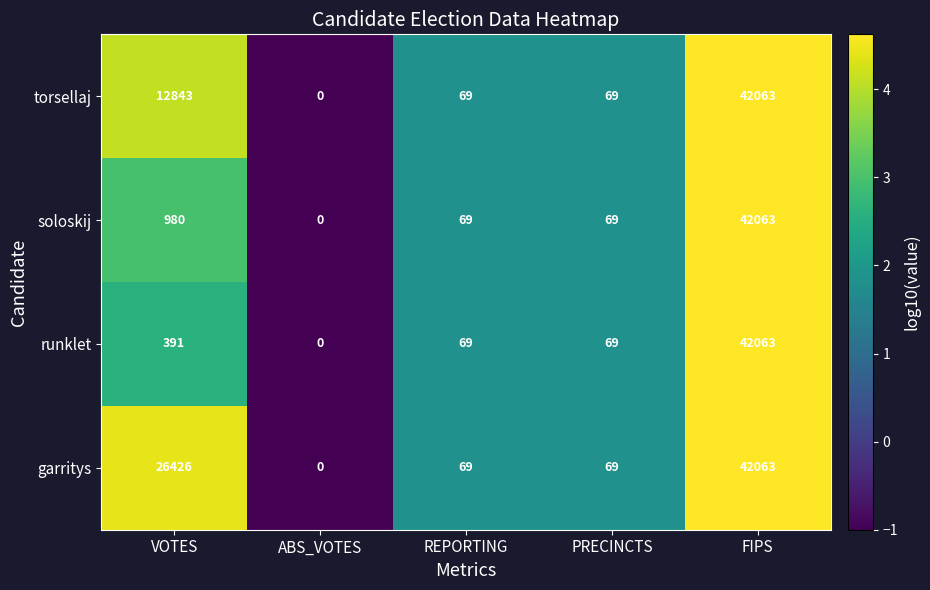

Is it true that torsellaj equals 4685 at VOTES?

False